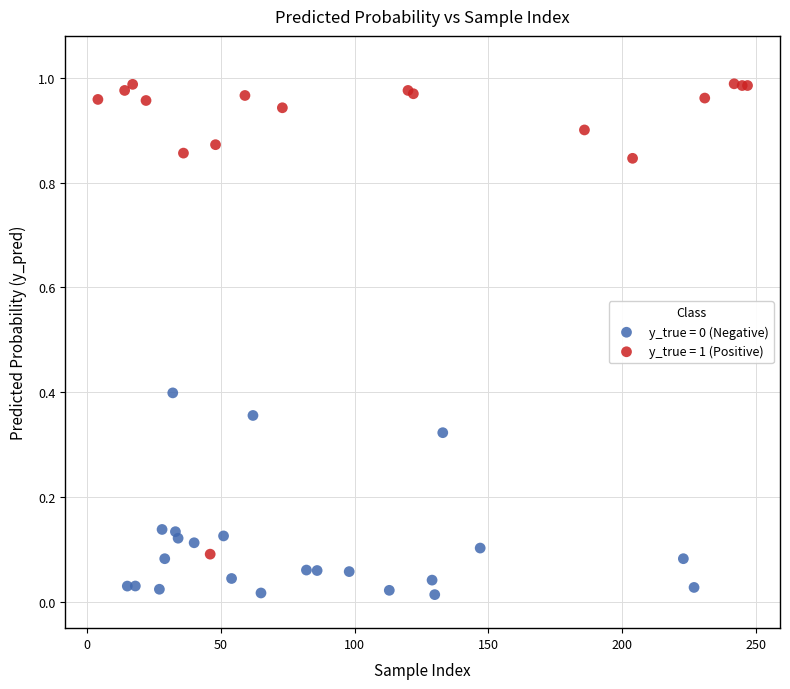

Which series has the largest Y range (max minus min)?

y_true = 1 (Positive)